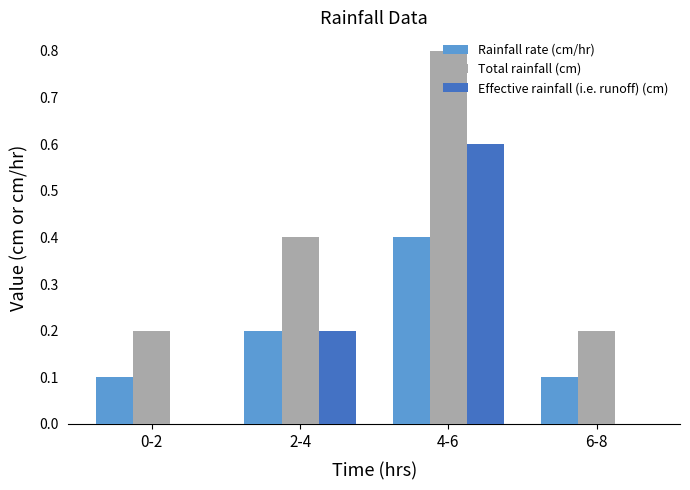

What is the greatest value displayed?

0.8